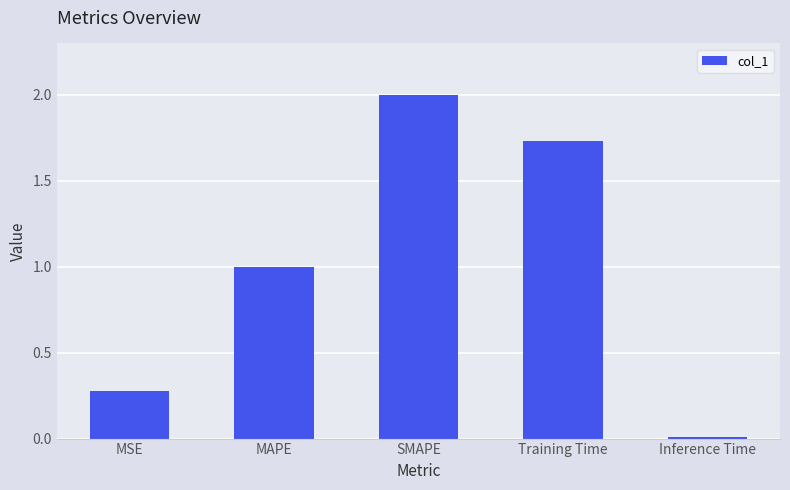

Which label corresponds to the smallest value in the chart?

Inference Time